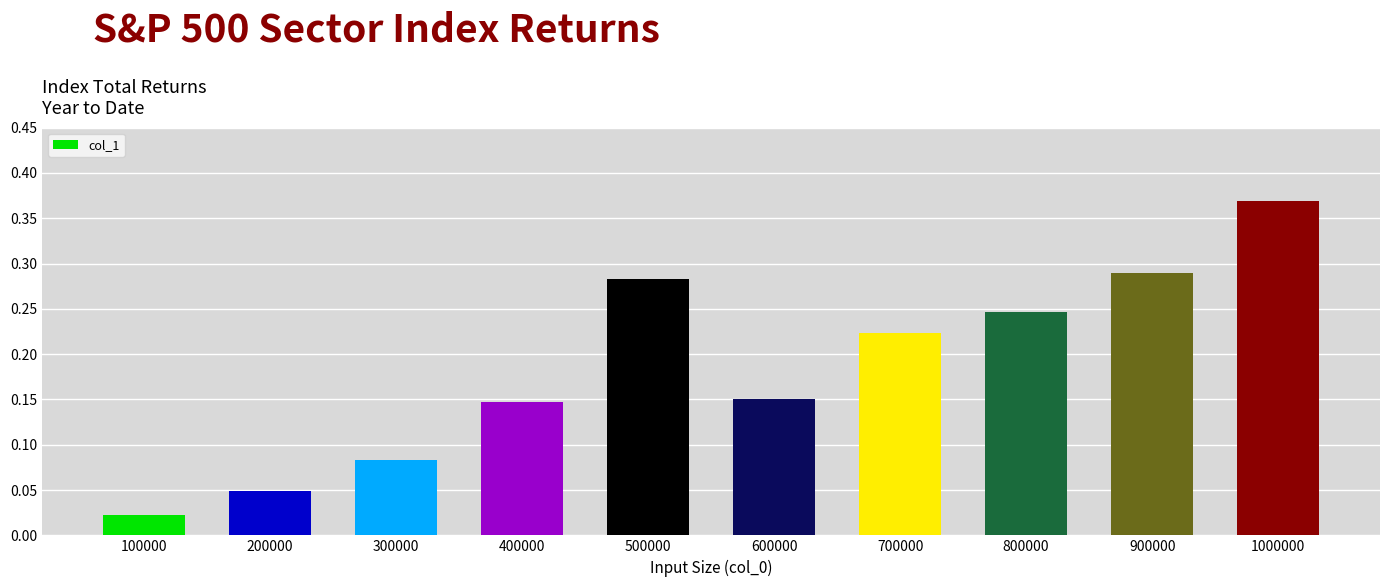

Between 900000 and 800000, which is larger?

900000